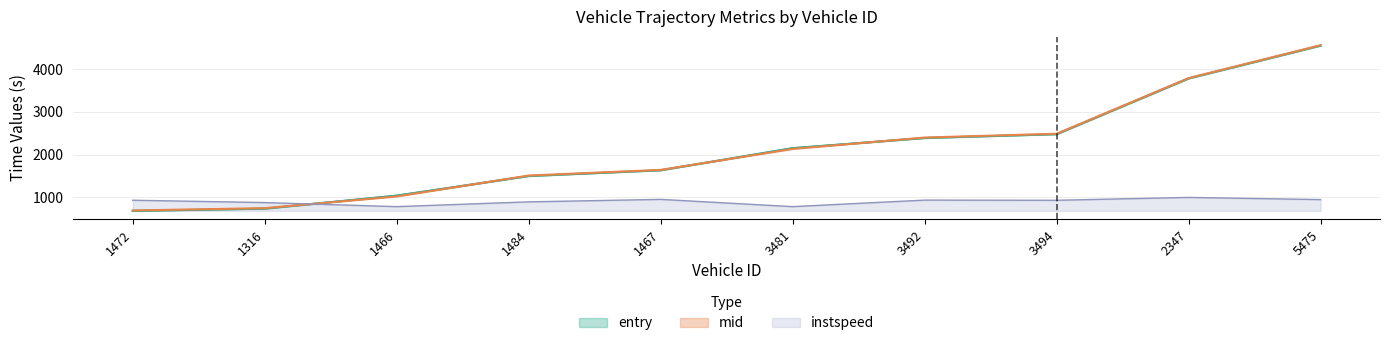

What is the value of the instspeed point at the 8th from the left?

930.0